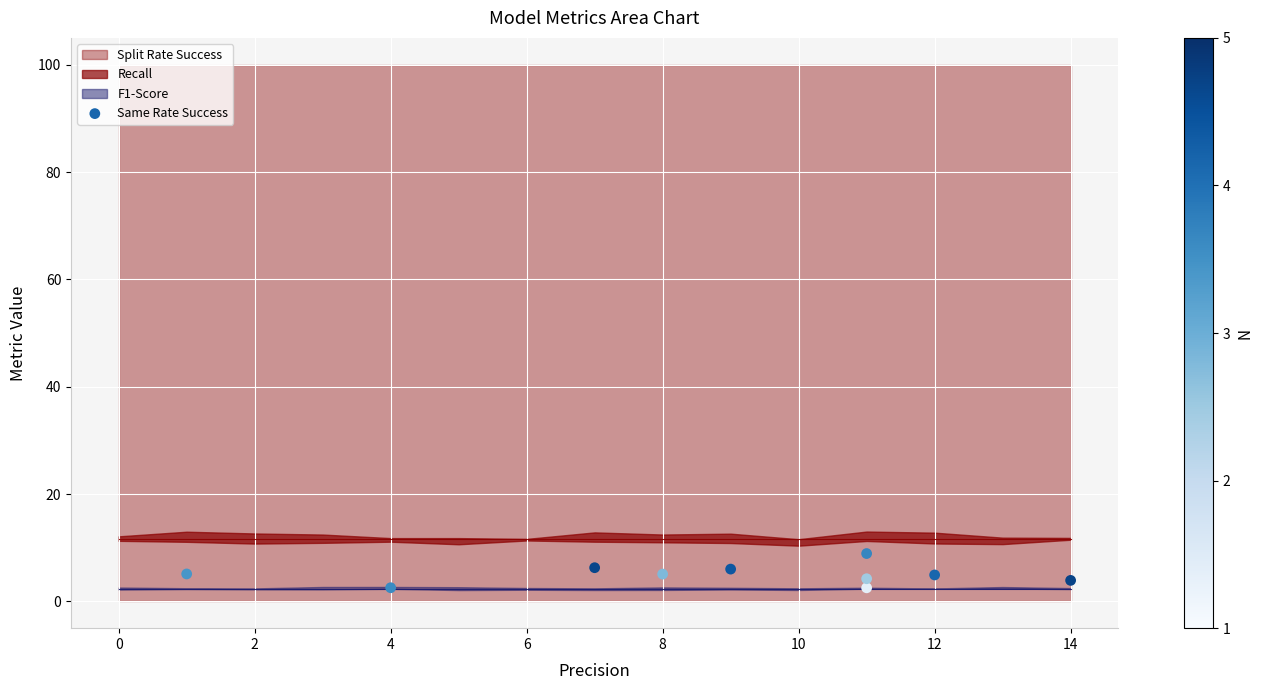

What is the average X value?

8.8